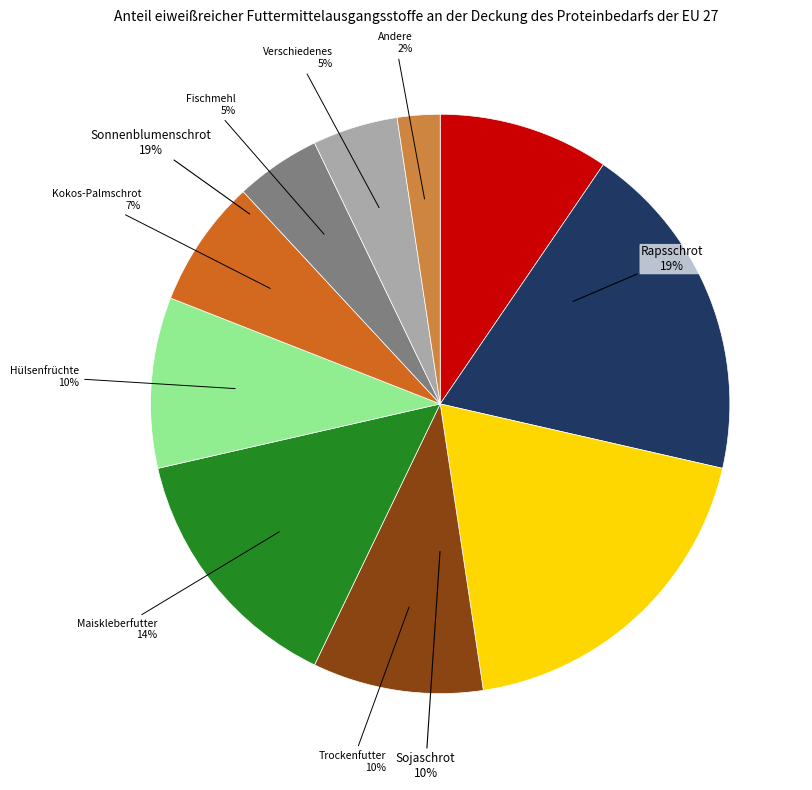

Does any single category account for the majority?

No